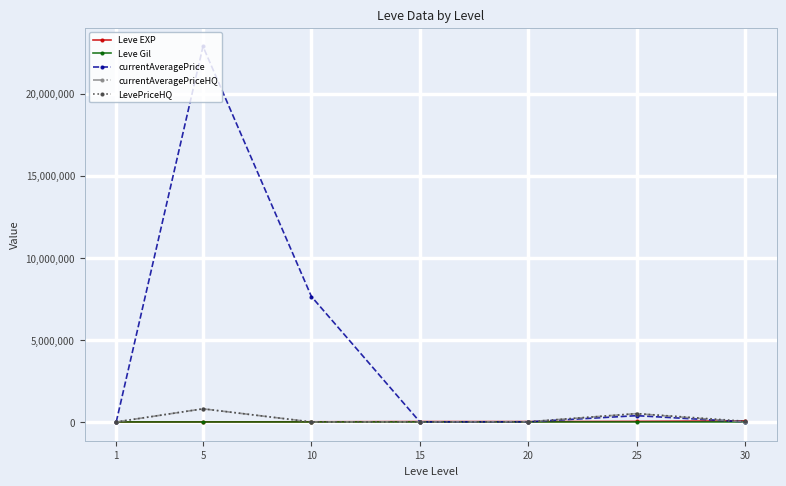

Does the chart have visible grid lines?

Yes